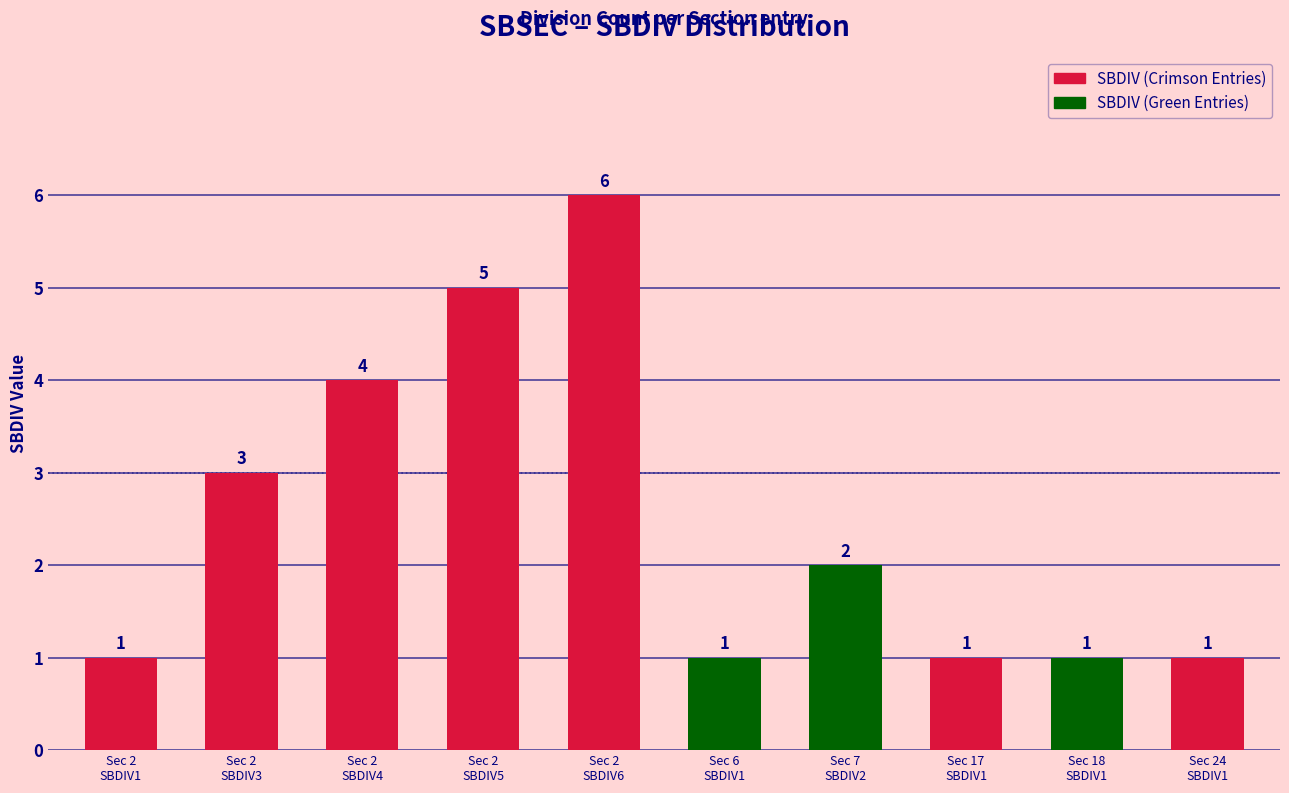

What is the greatest value displayed?

6